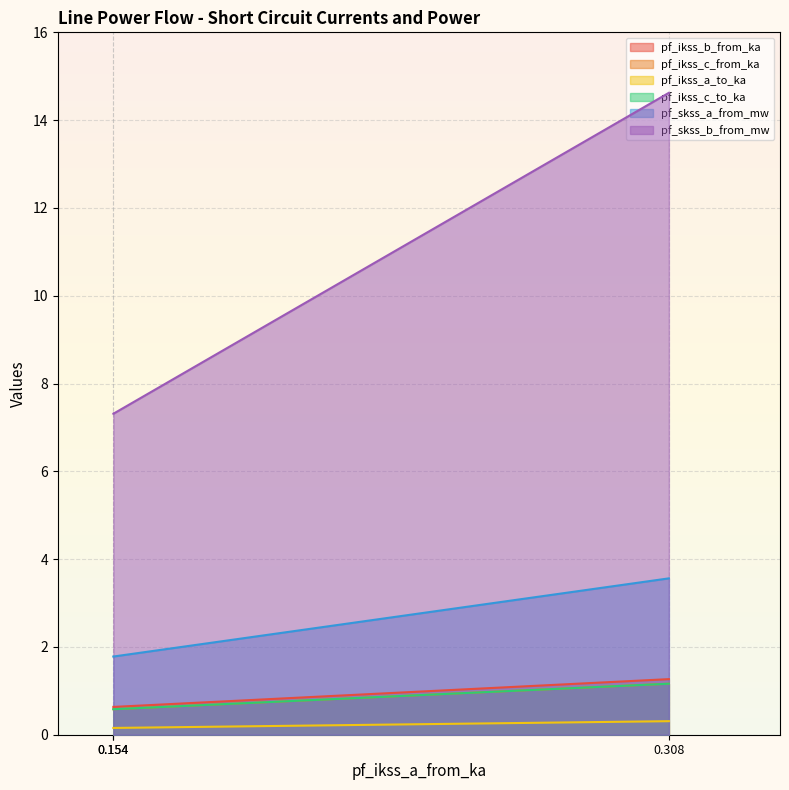

What is the total value across all series at 0.1542302484915039?

11.0